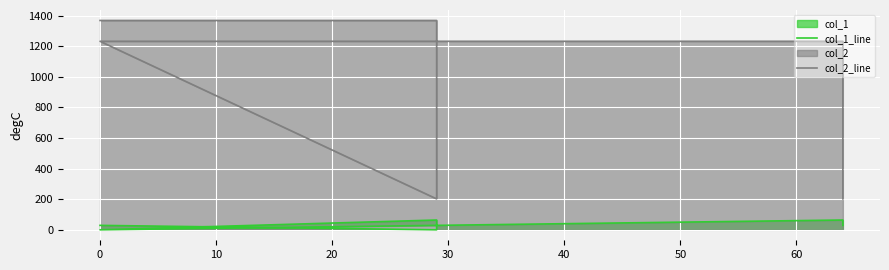

Which series has the largest total across all categories?

col_2_line